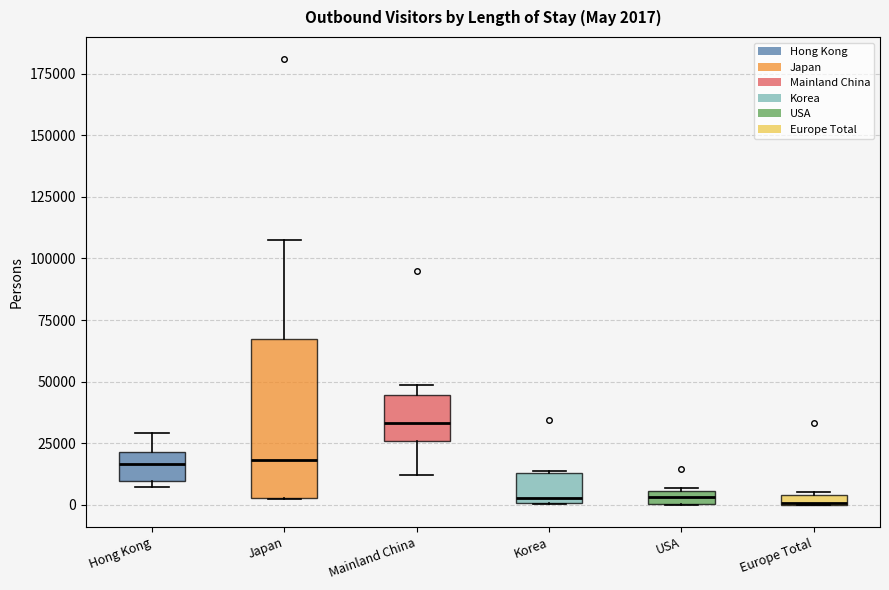

Comparing the boxes themselves (not the whiskers), which one is the tallest?

Japan